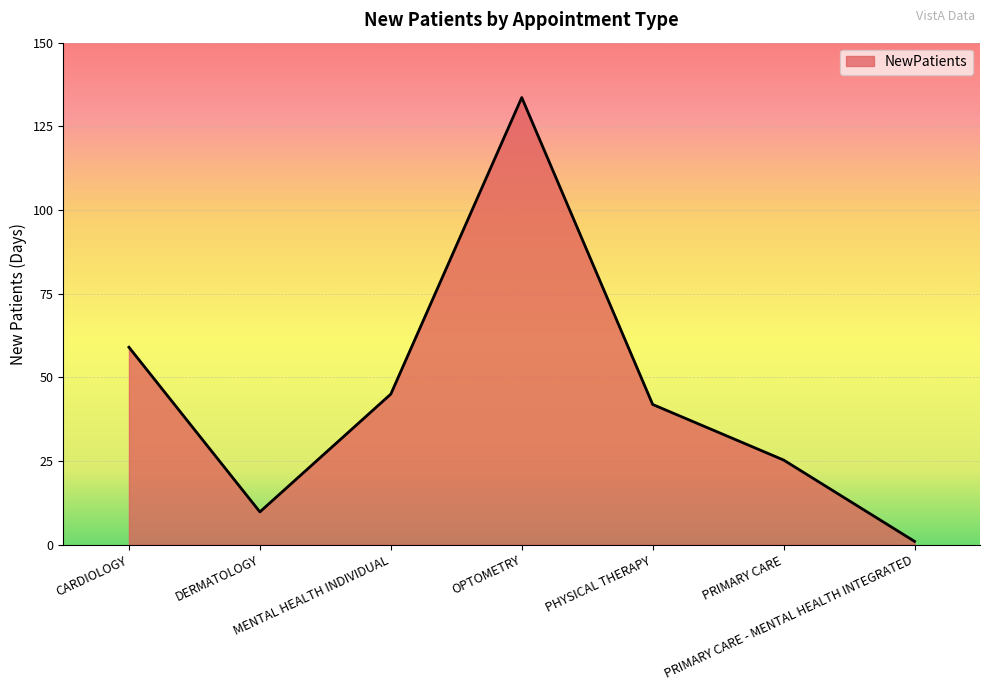

What is the maximum value shown in the chart?

133.6